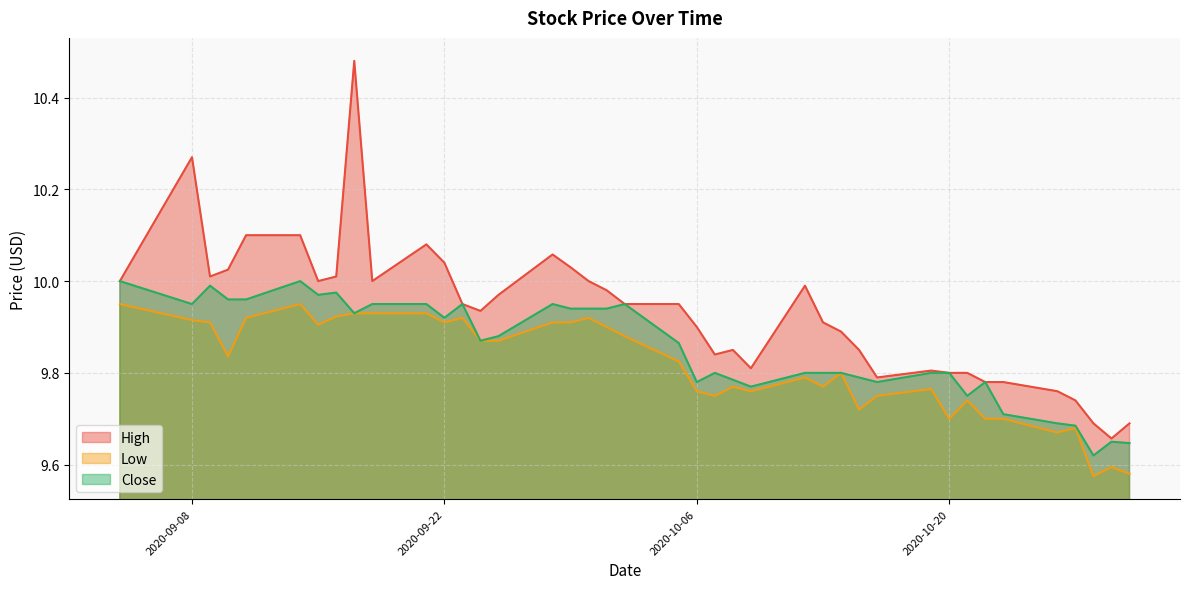

The value of Low at 2020-09-14 is 17.9. True or false?

False